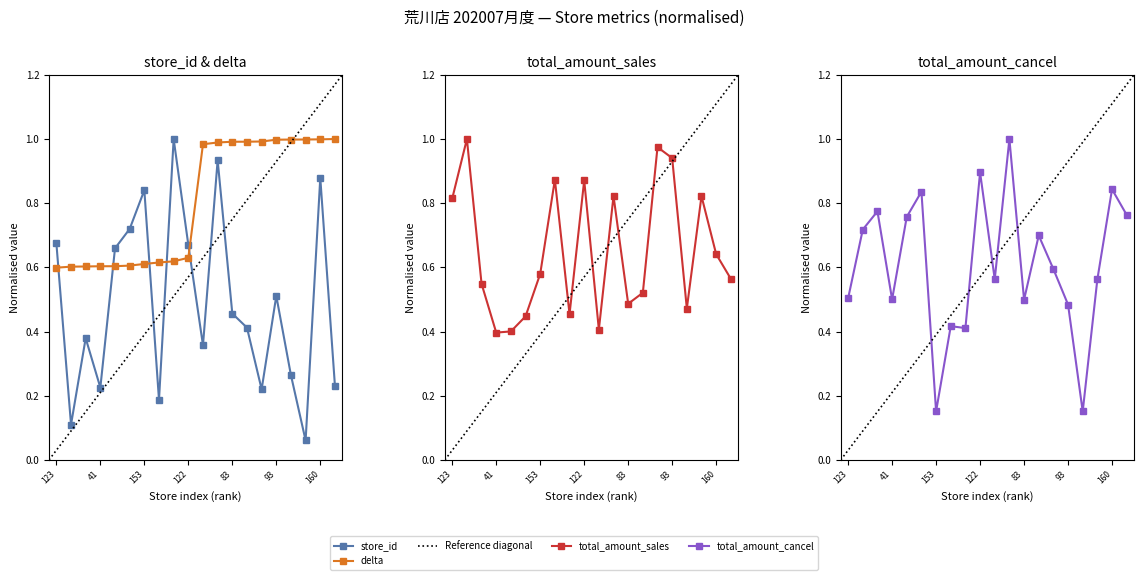

Reading left to right, what are all the values shown in this chart?

store_id: 123=0.7	20=0.1	69=0.4	41=0.2	120=0.7	131=0.7	153=0.8	34=0.2	182=1.0	122=0.7	65=0.4	170=0.9	83=0.5	75=0.4	40=0.2	93=0.5	48=0.3	11=0.1	160=0.9	42=0.2
delta: 123=0.6	20=0.6	69=0.6	41=0.6	120=0.6	131=0.6	153=0.6	34=0.6	182=0.6	122=0.6	65=1.0	170=1.0	83=1.0	75=1.0	40=1.0	93=1.0	48=1.0	11=1.0	160=1.0	42=1.0
total_amount_sales: 123=0.8	20=1.0	69=0.5	41=0.4	120=0.4	131=0.4	153=0.6	34=0.9	182=0.5	122=0.9	65=0.4	170=0.8	83=0.5	75=0.5	40=1.0	93=0.9	48=0.5	11=0.8	160=0.6	42=0.6
total_amount_cancel: 123=0.5	20=0.7	69=0.8	41=0.5	120=0.8	131=0.8	153=0.2	34=0.4	182=0.4	122=0.9	65=0.6	170=1.0	83=0.5	75=0.7	40=0.6	93=0.5	48=0.2	11=0.6	160=0.8	42=0.8